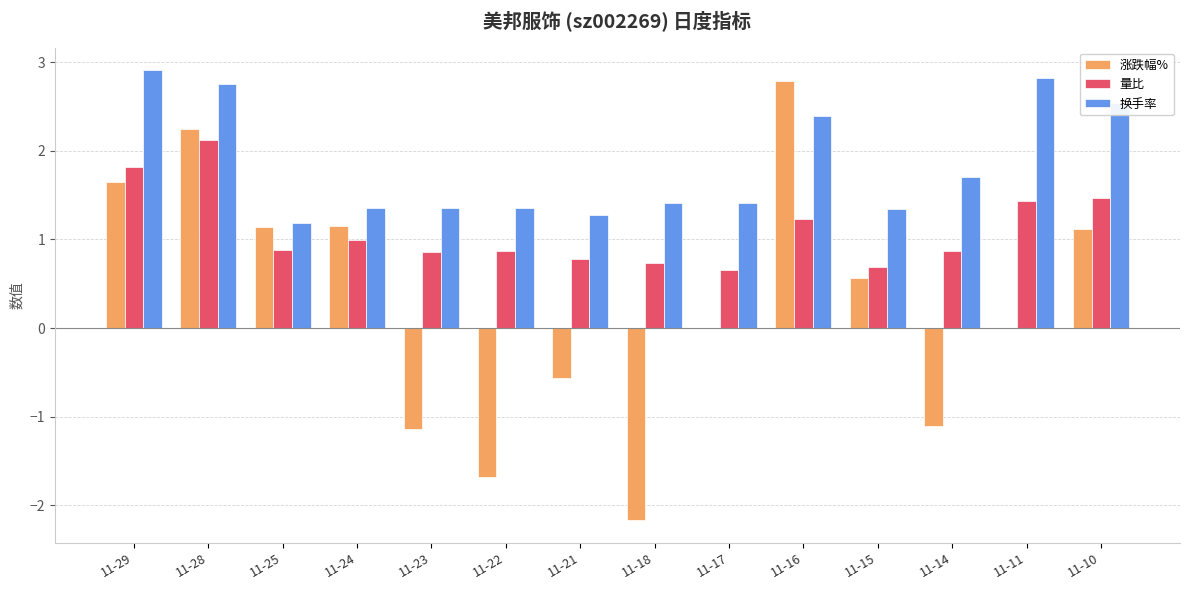

Between 11-17 and 11-11, which series saw the biggest shift?

换手率